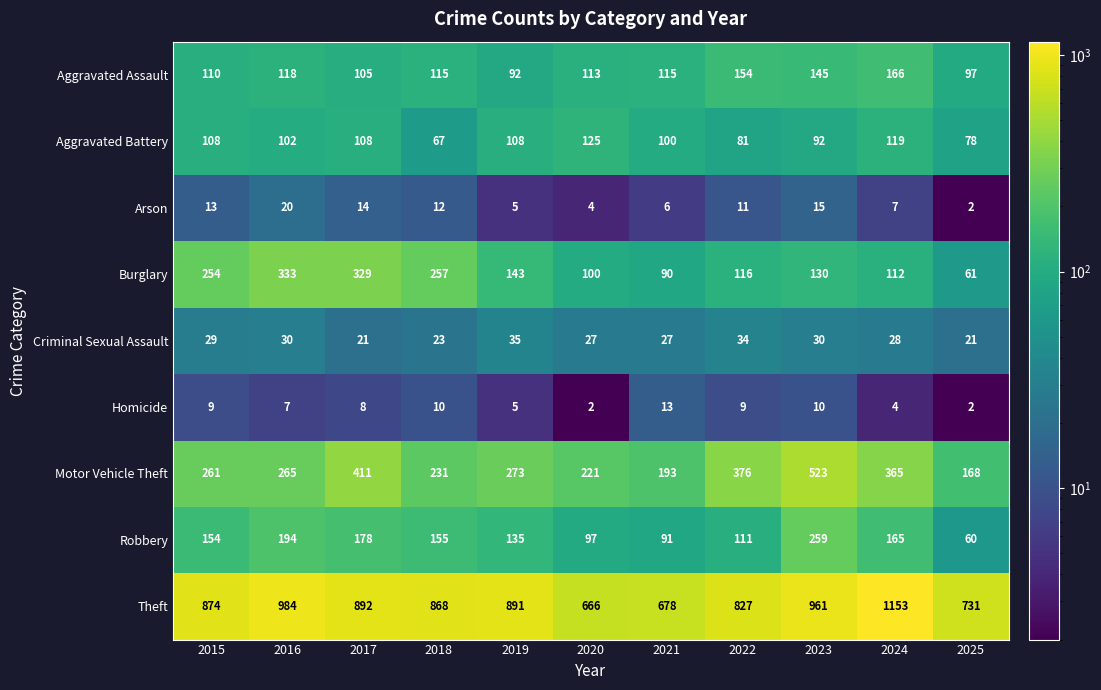

At 2018, list the series in order from largest to smallest.

Theft, Burglary, Motor Vehicle Theft, Robbery, Aggravated Assault, Aggravated Battery, Criminal Sexual Assault, Arson, Homicide